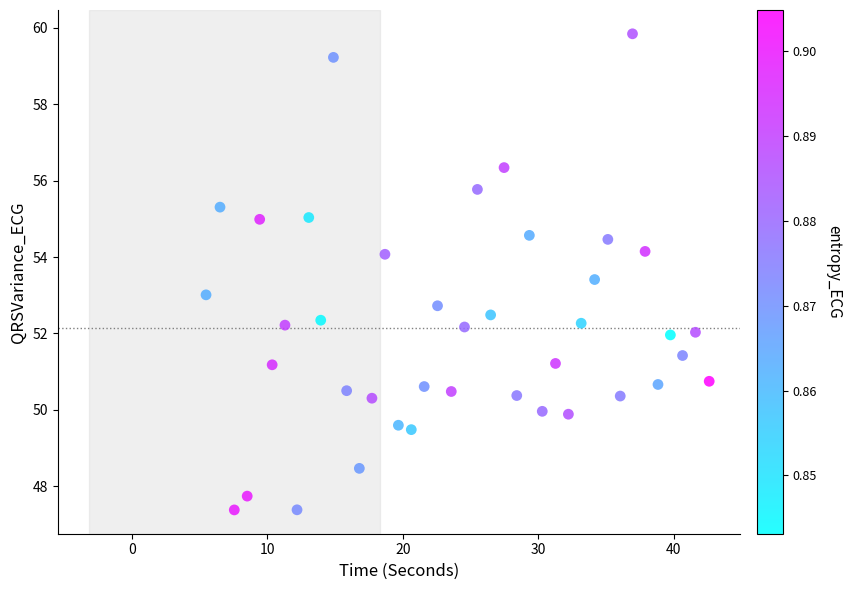

What is the range of Y values (max minus min)?

12.5